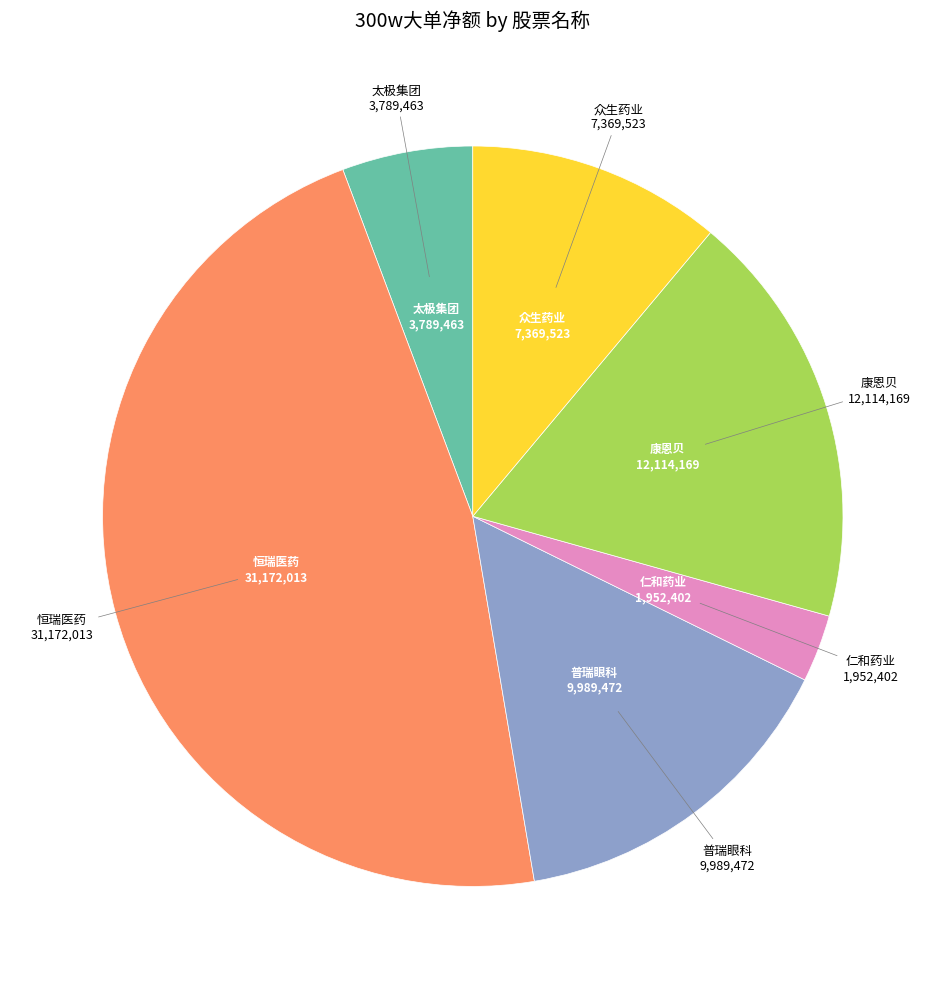

Is there any slice that represents more than half of the pie?

No